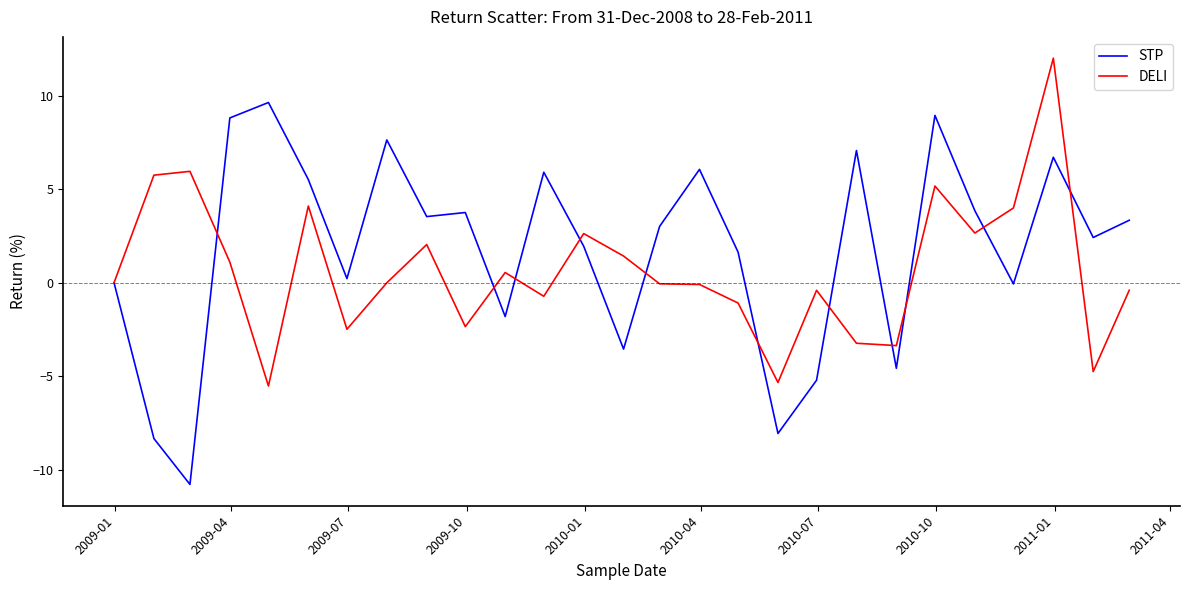

List the series in order of their overall mean, lowest first.

DELI, STP